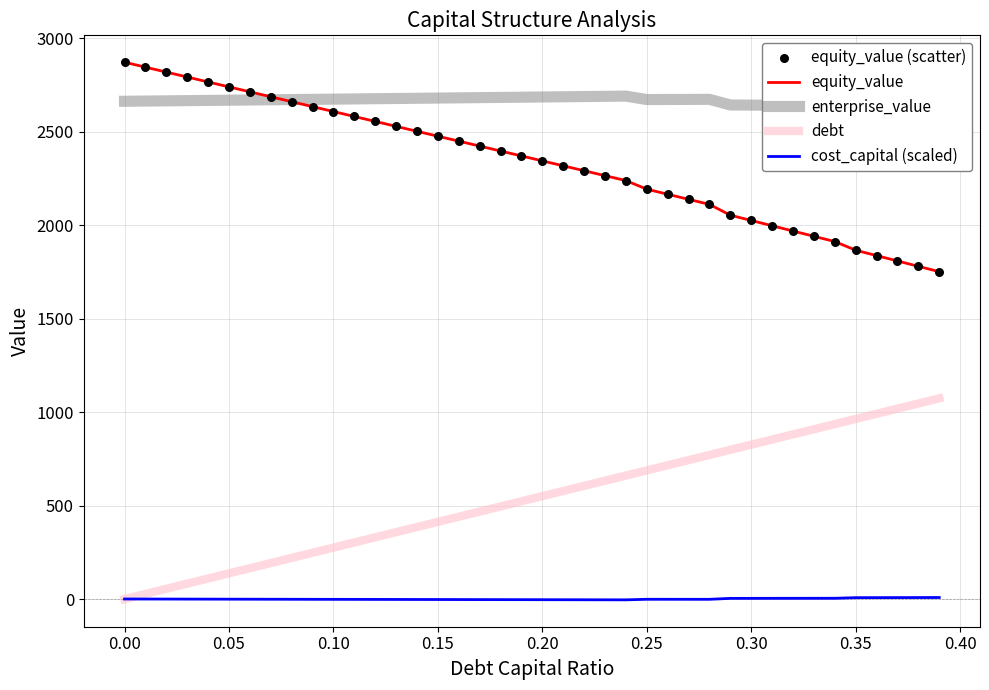

The cost_capital (scaled) series shows 0.5 at 0.00. True or false?

True